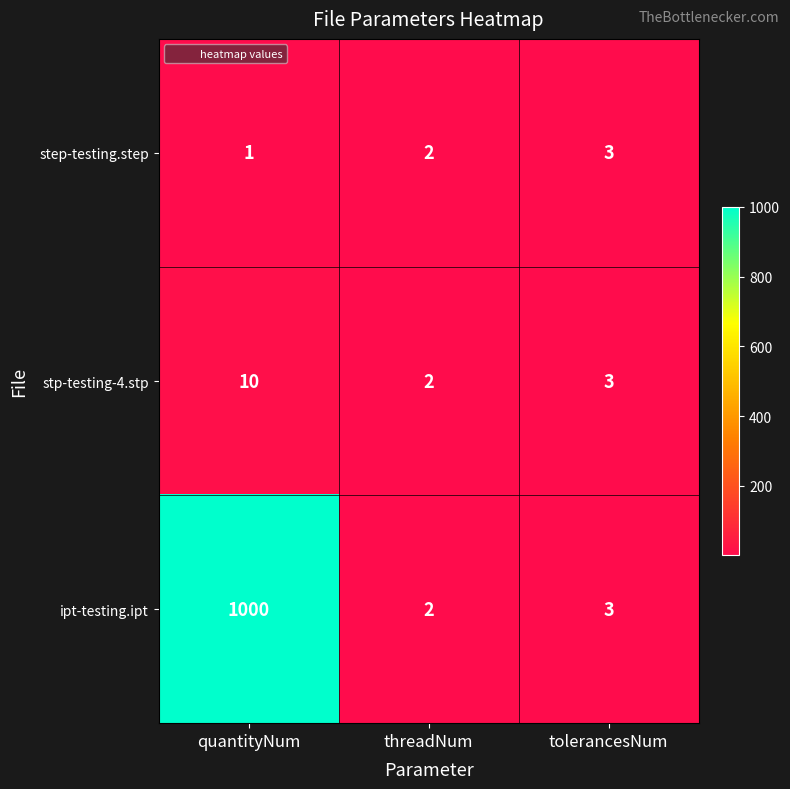

How many distinct data groups are displayed?

3